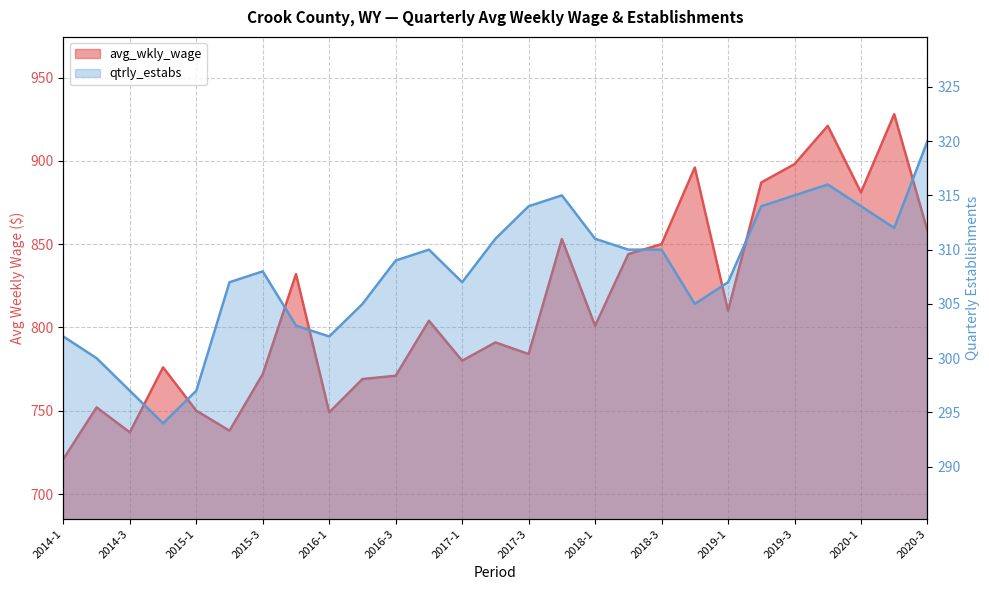

Which series changed the most between 2017-3 and 2020-3?

avg_wkly_wage